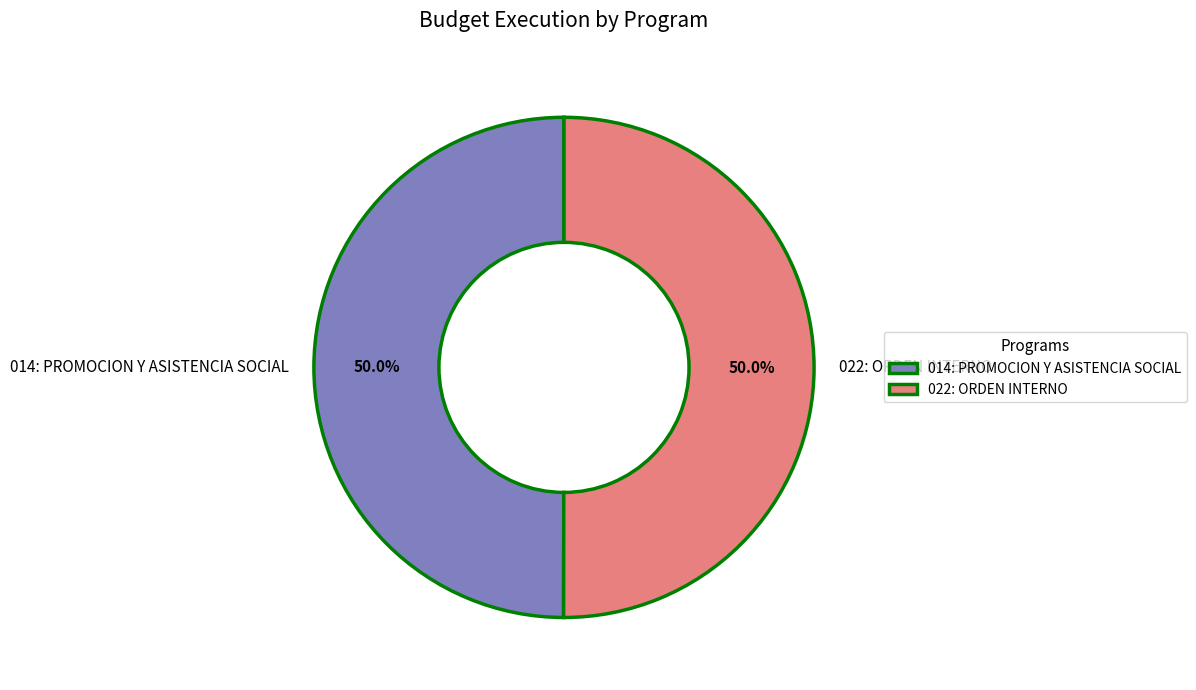

What is the total percentage of 022: ORDEN INTERNO and 014: PROMOCION Y ASISTENCIA SOCIAL?

100.0%